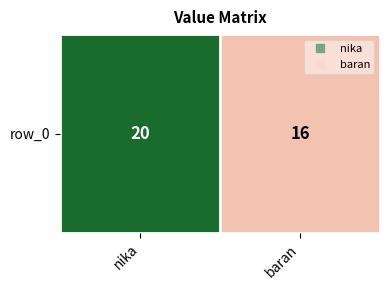

What is the change in value from nika to baran?

-4